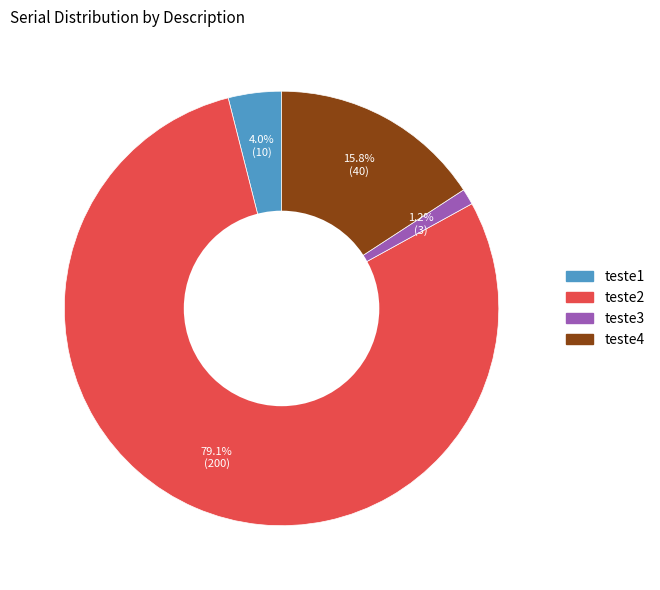

Does any single category account for the majority?

Yes